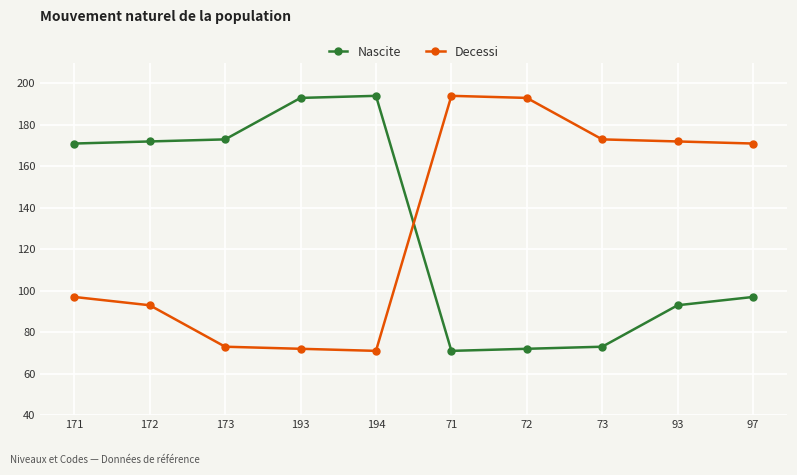

Rank the series at 73 from lowest to highest value.

Nascite, Decessi